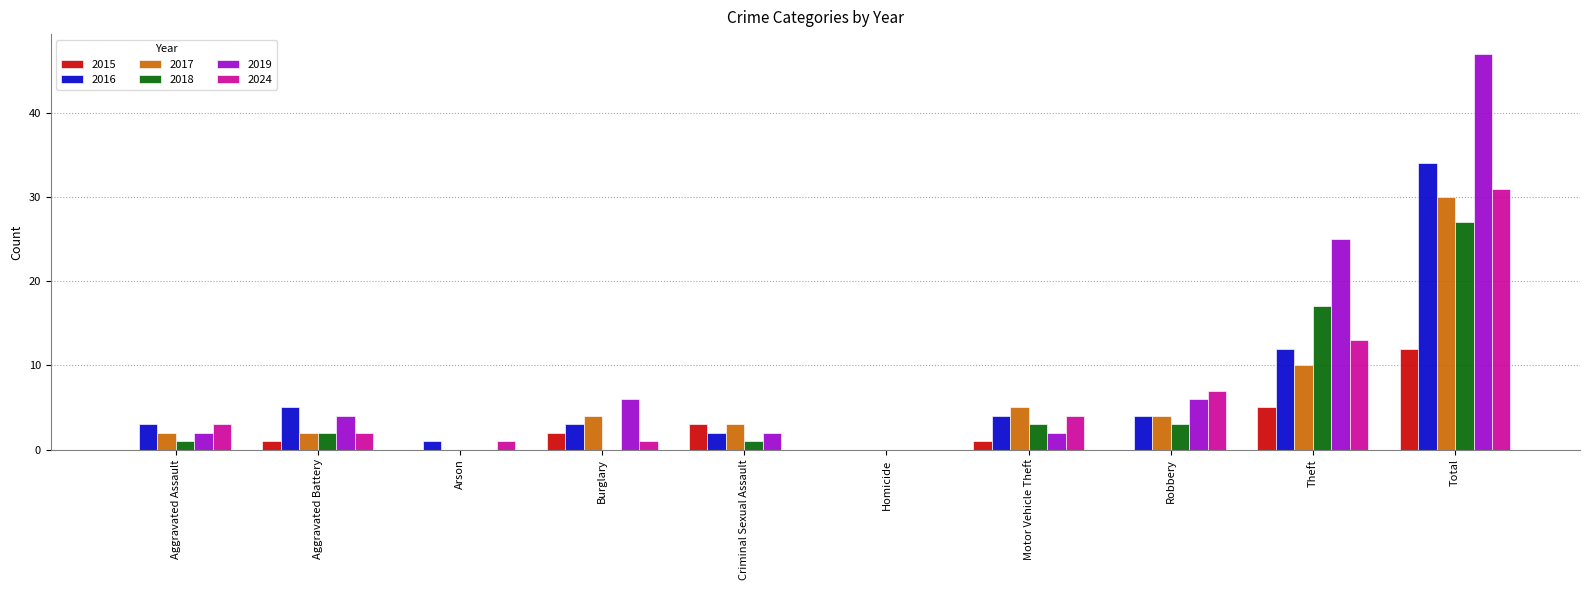

What are all the series names shown in the legend?

2015, 2016, 2017, 2018, 2019, 2024